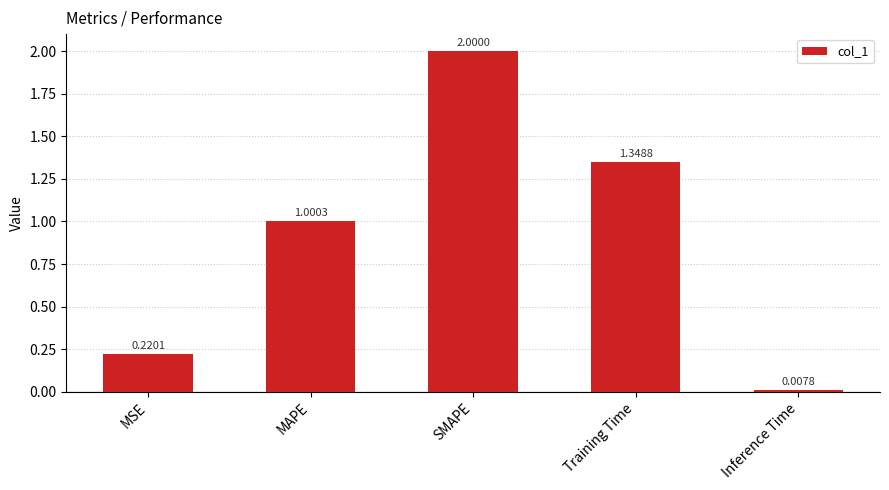

Between Inference Time and MSE, which is larger?

MSE